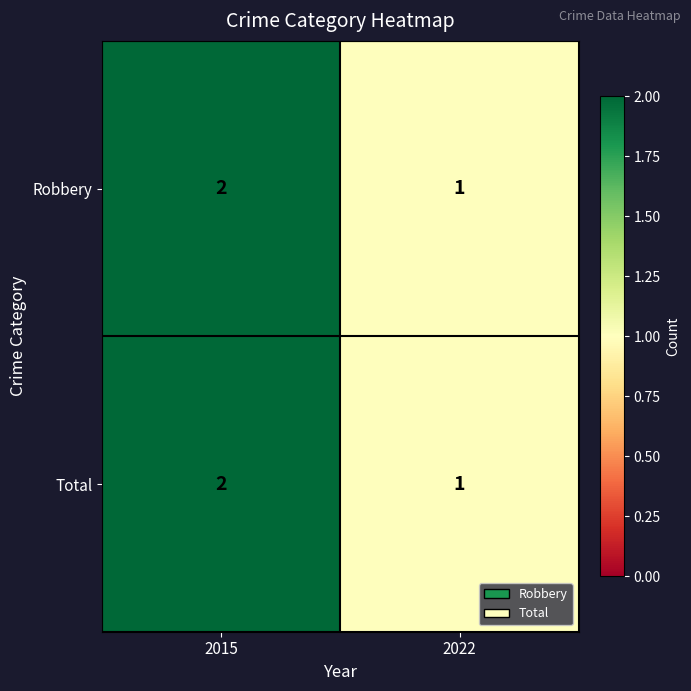

Where is Total nearest to the value 1?

2022